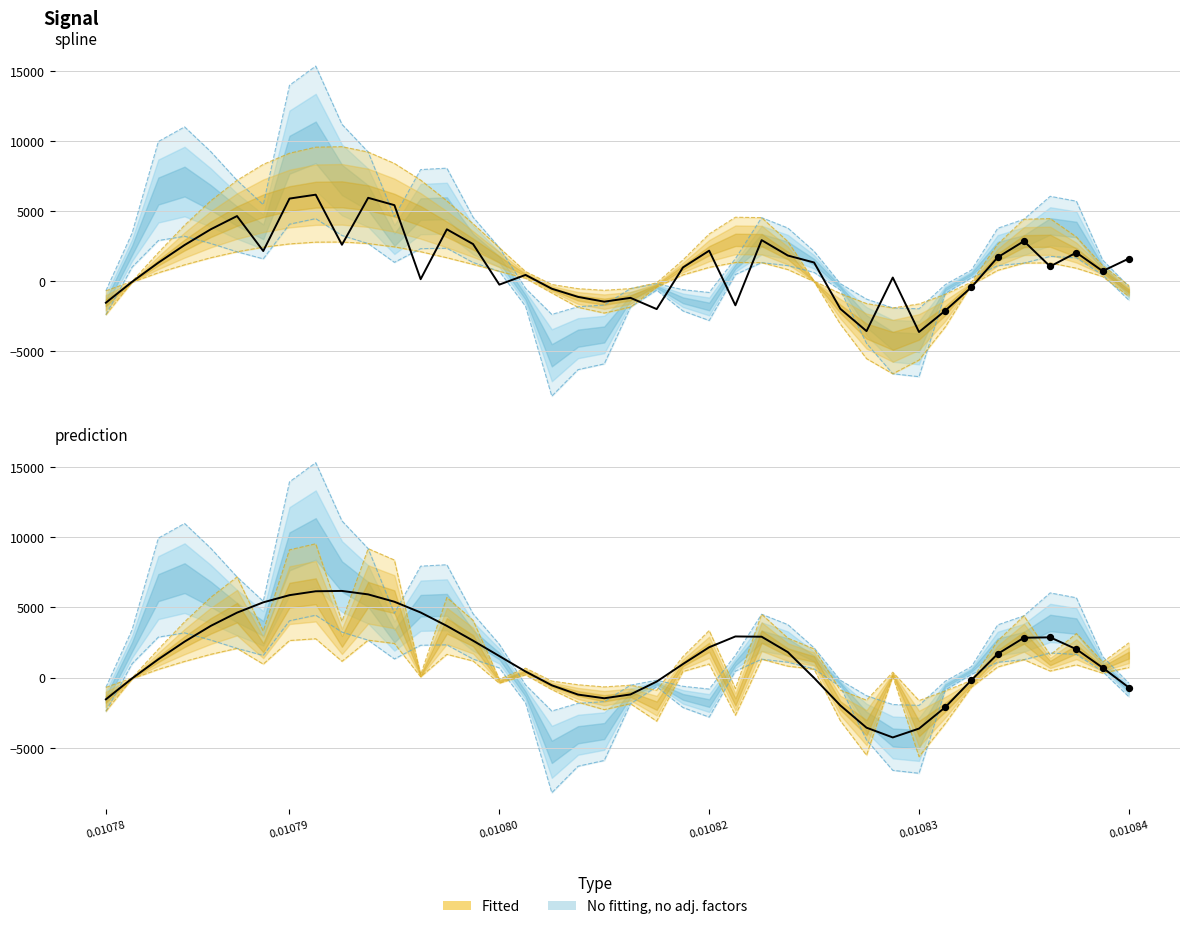

What is the total value across all series at 24?

1201.5